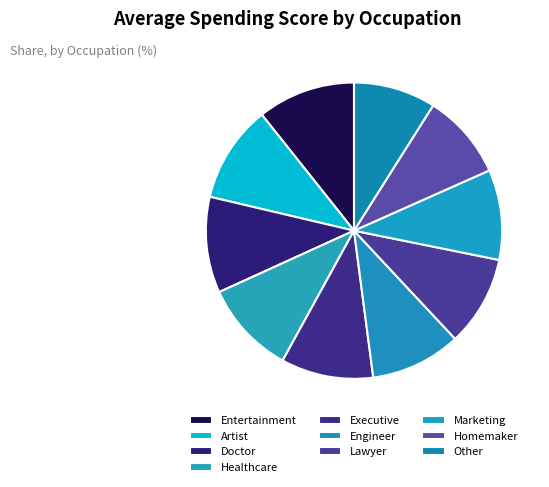

What is the ratio of the value at Homemaker to the value at Healthcare?

0.9